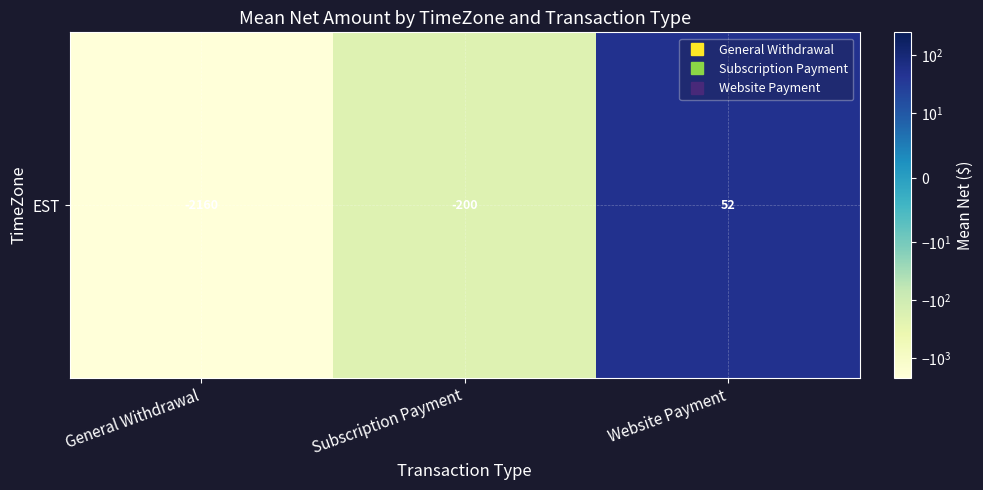

Between General Withdrawal and Subscription Payment, which is larger?

Subscription Payment